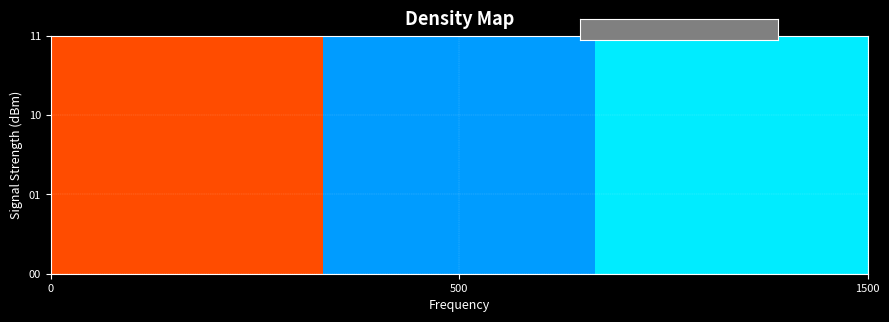

What is the smallest value displayed?

-0.5